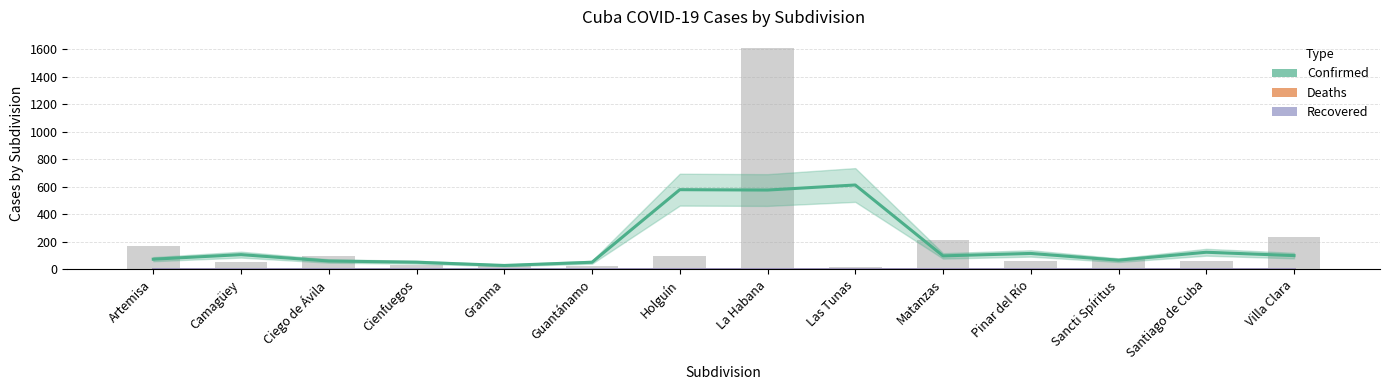

Reading right to left, list all the values displayed in this chart.

Confirmed: 100.3	124.7	67.0	116.0	98.3	613.3	576.7	579.3	52.0	28.7	52.3	61.0	107.3	74.3
Deaths: 0.0	0.0	0.0	0.0	0.0	0.0	0.0	0.0	0.0	0.0	0.0	0.0	0.0	0.0
Recovered: 0.0	0.0	0.0	0.0	0.0	0.0	0.0	0.0	0.0	0.0	0.0	0.0	0.0	0.0